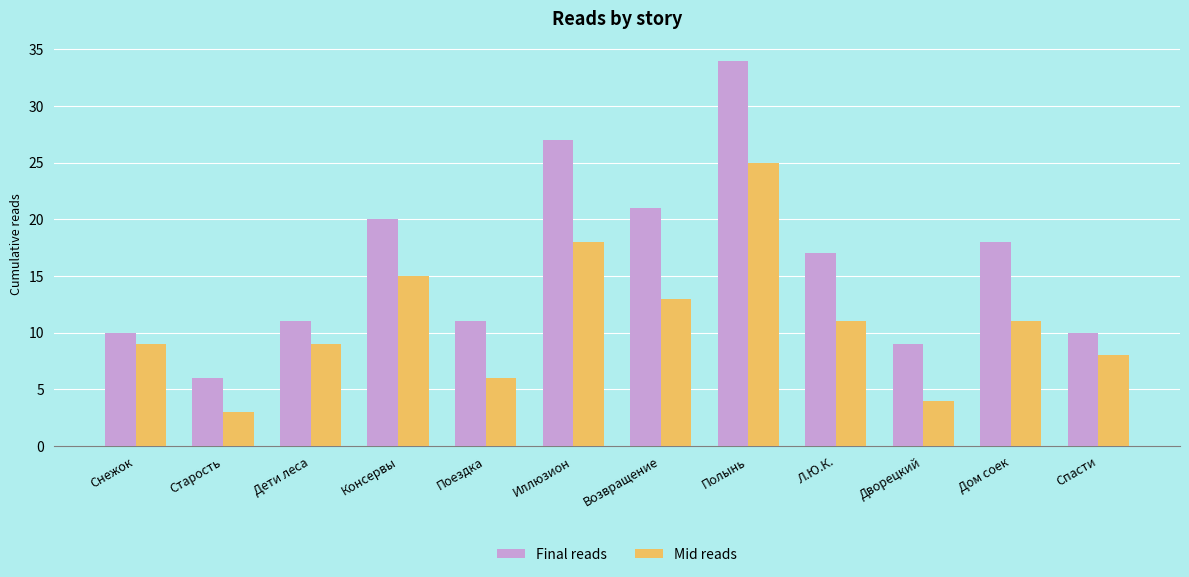

How many bars are there in total?

24